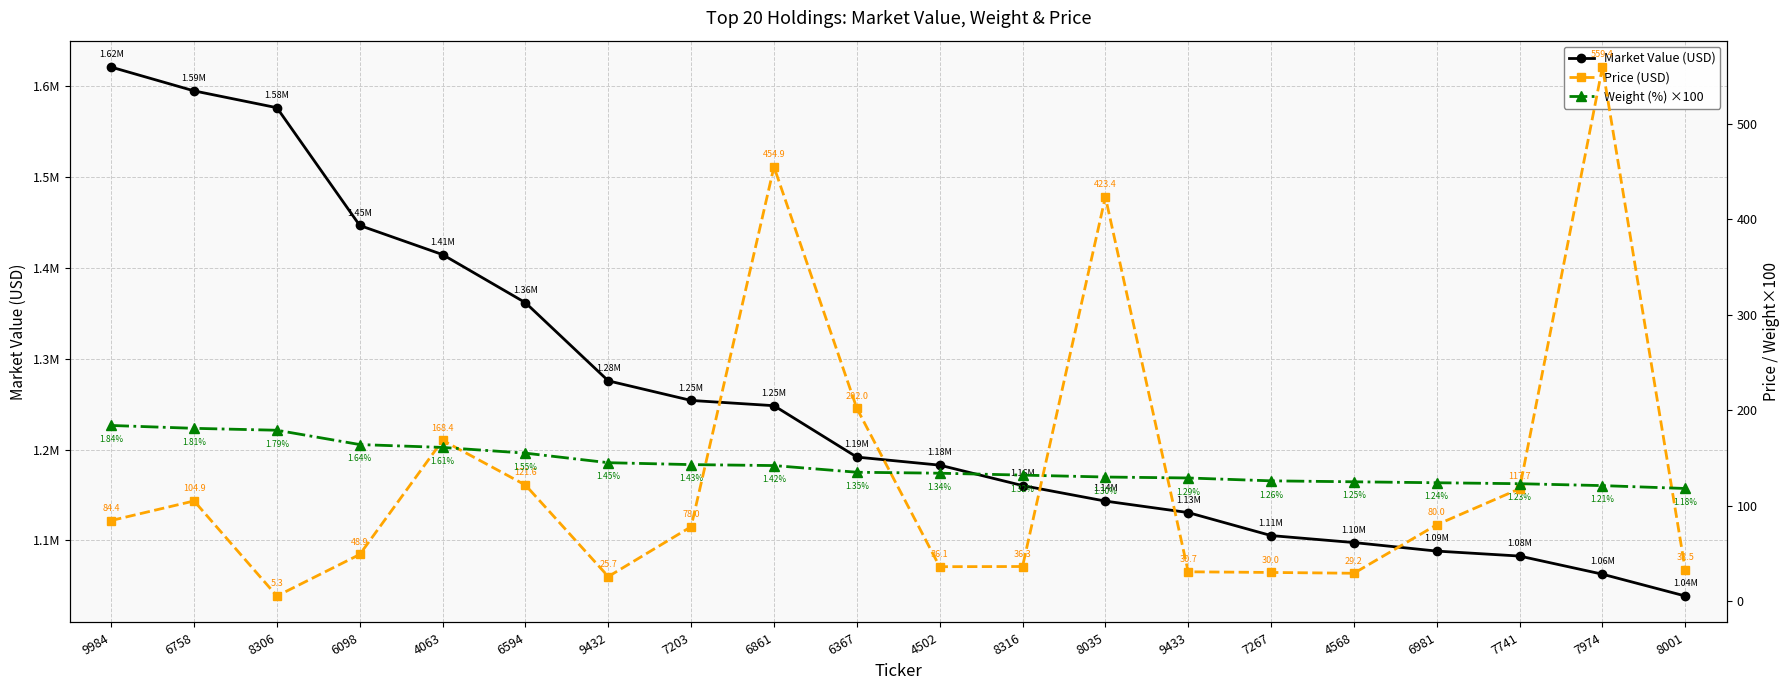

True or false: Price (USD) has more than 1 points higher than both neighbors.

True